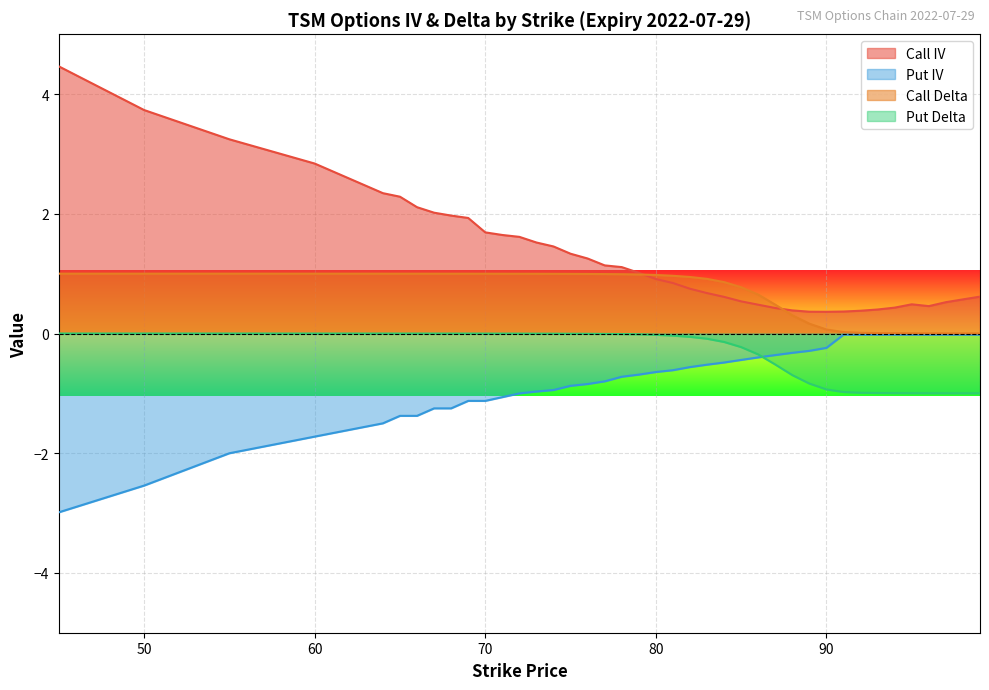

Rank the series by their maximum value, from highest to lowest.

Call IV, Call Delta, Put Delta, Put IV